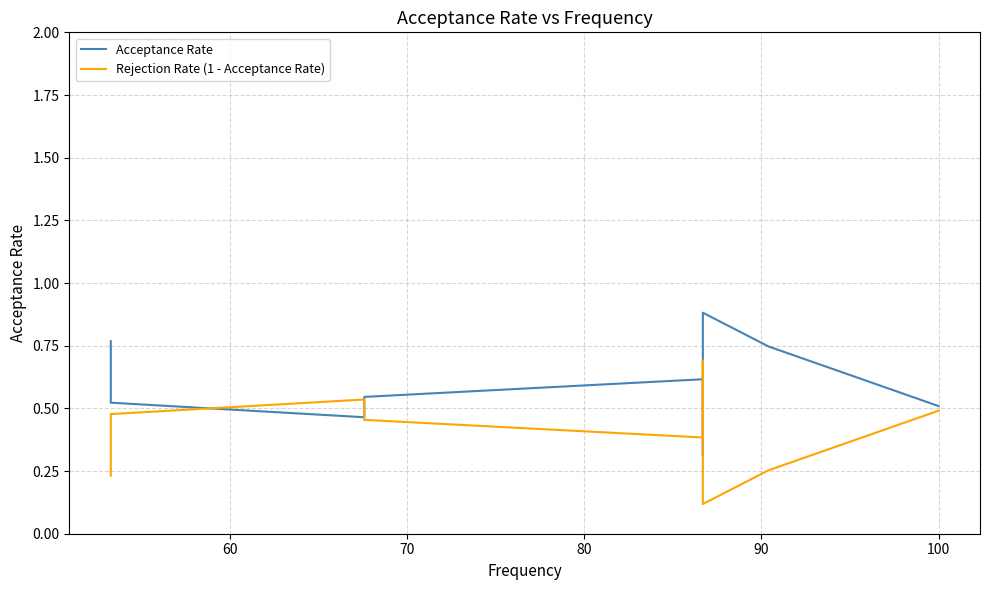

How many times do Rejection Rate (1 - Acceptance Rate) and Acceptance Rate cross each other?

4